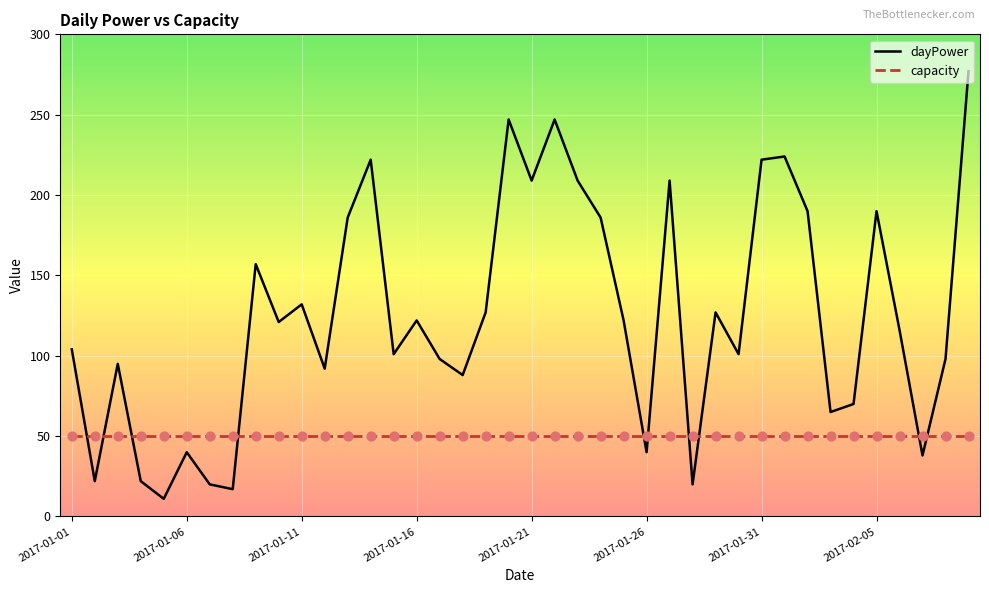

What are all the series names shown in the legend?

dayPower, capacity